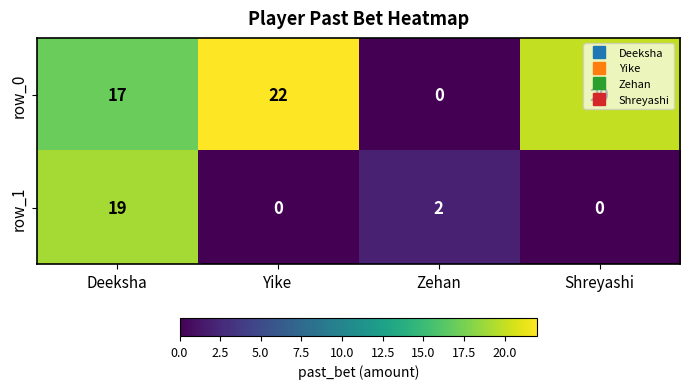

What is the spread (max minus min) of values at Deeksha?

2